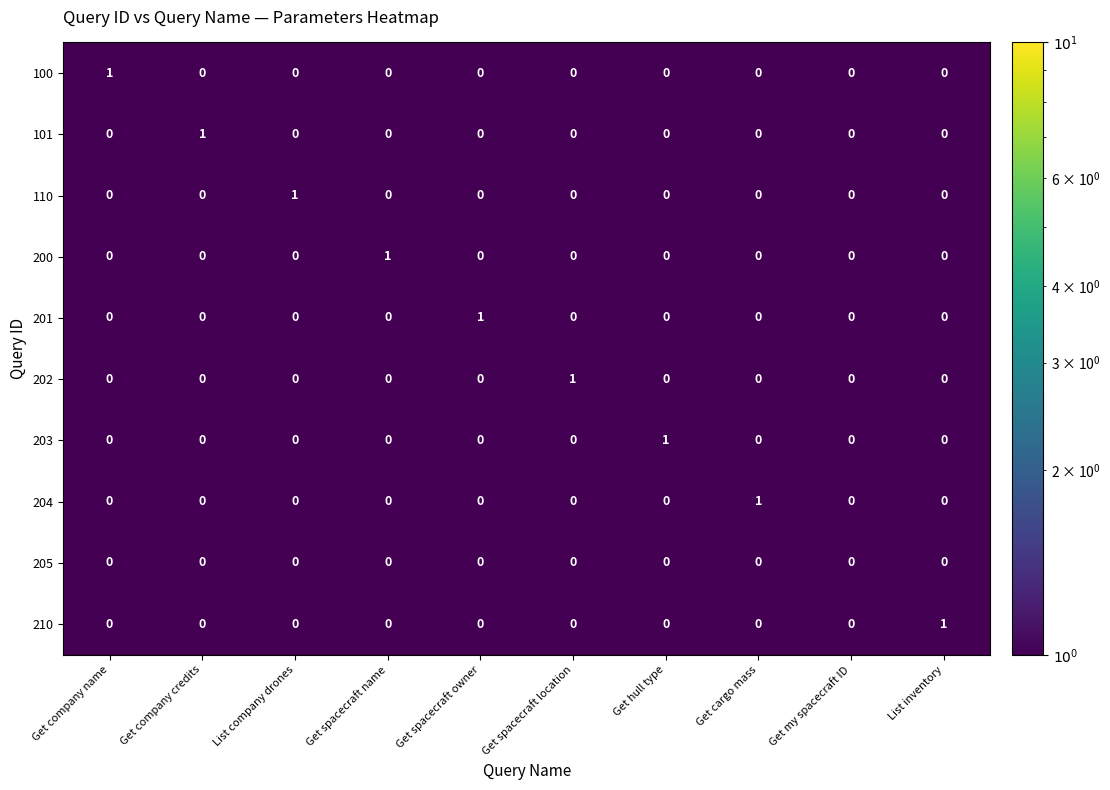

Count the 203 values in the range 0 to 1.

10